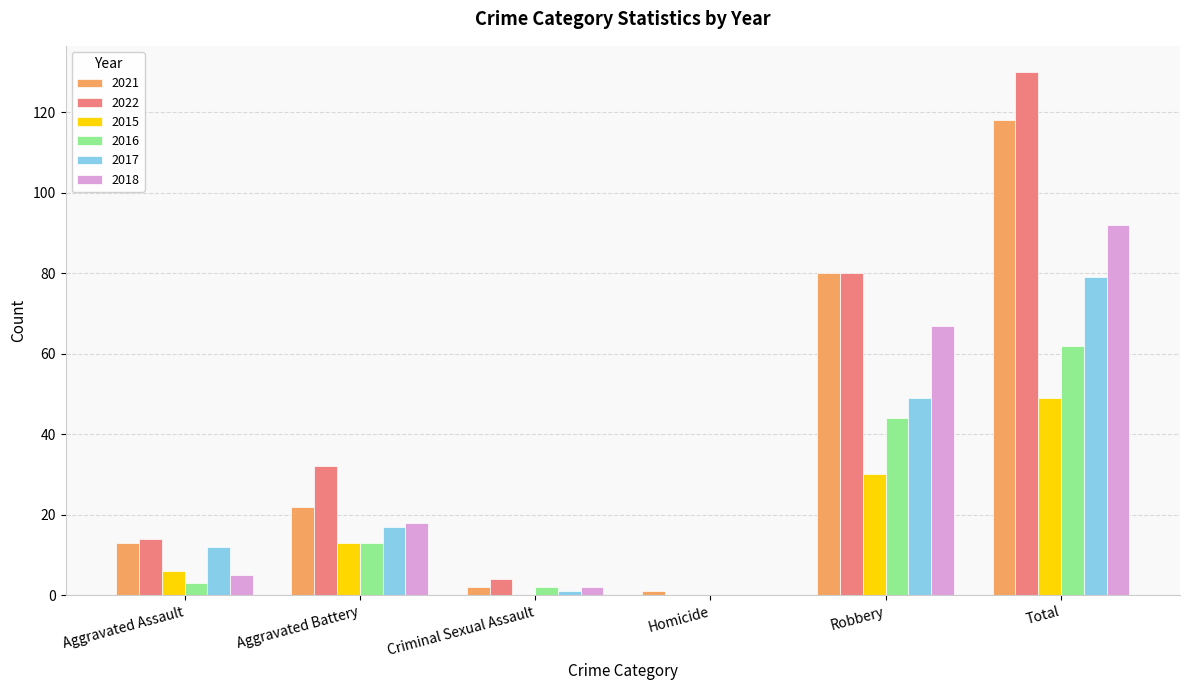

At which category does the chart reach its peak across all series?

Total